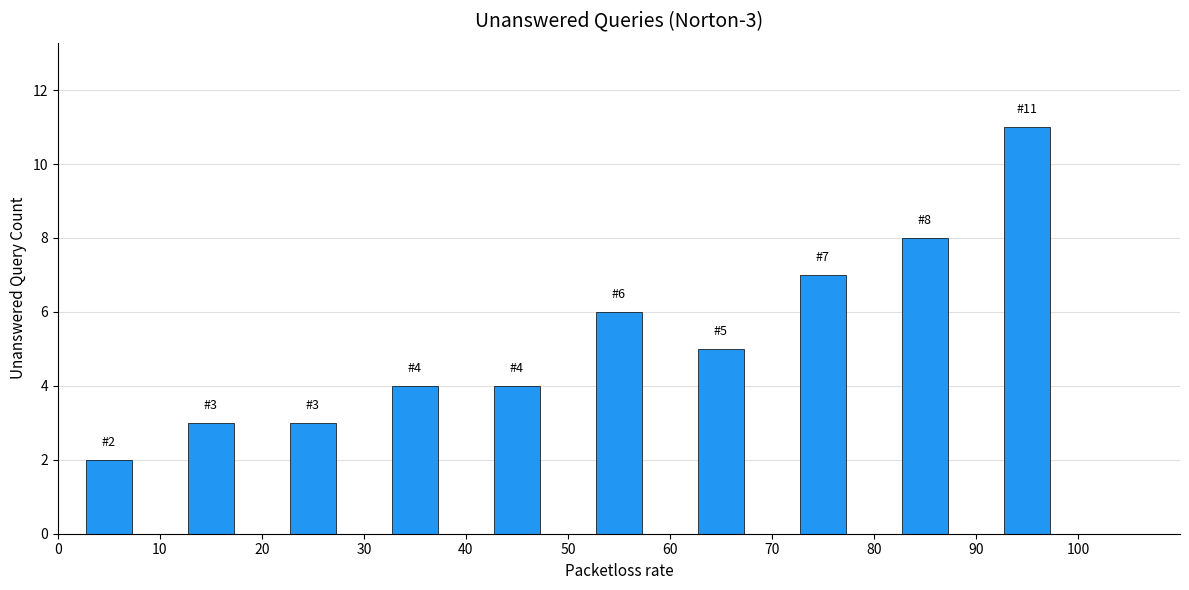

Over which range of the x-axis is the bar tallest?

90 to 100